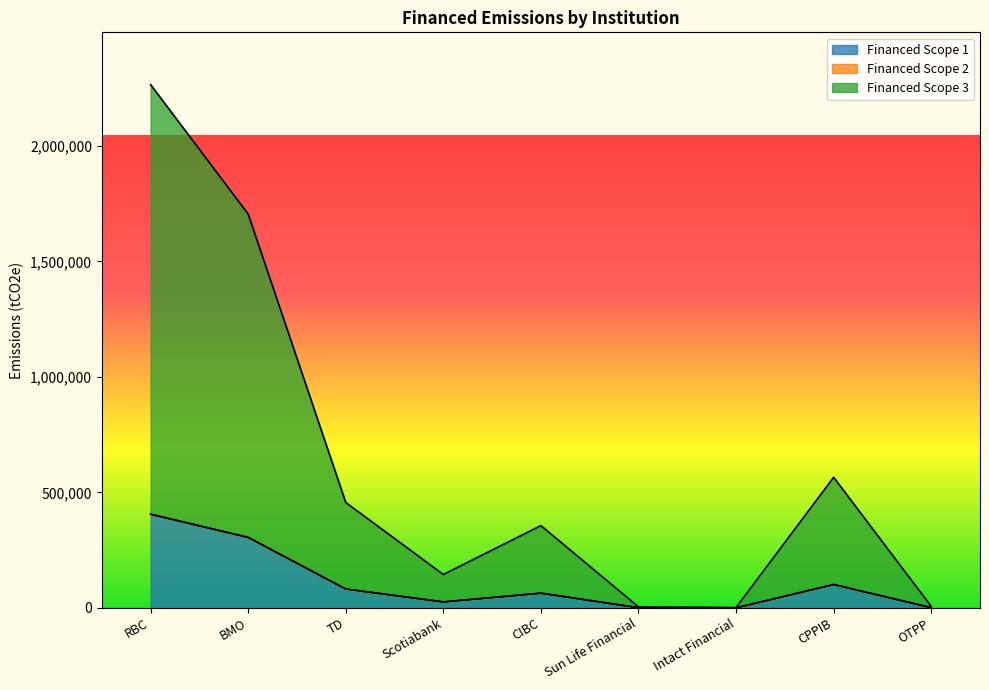

How many values in the Financed Scope 3 series are below 356316?

4